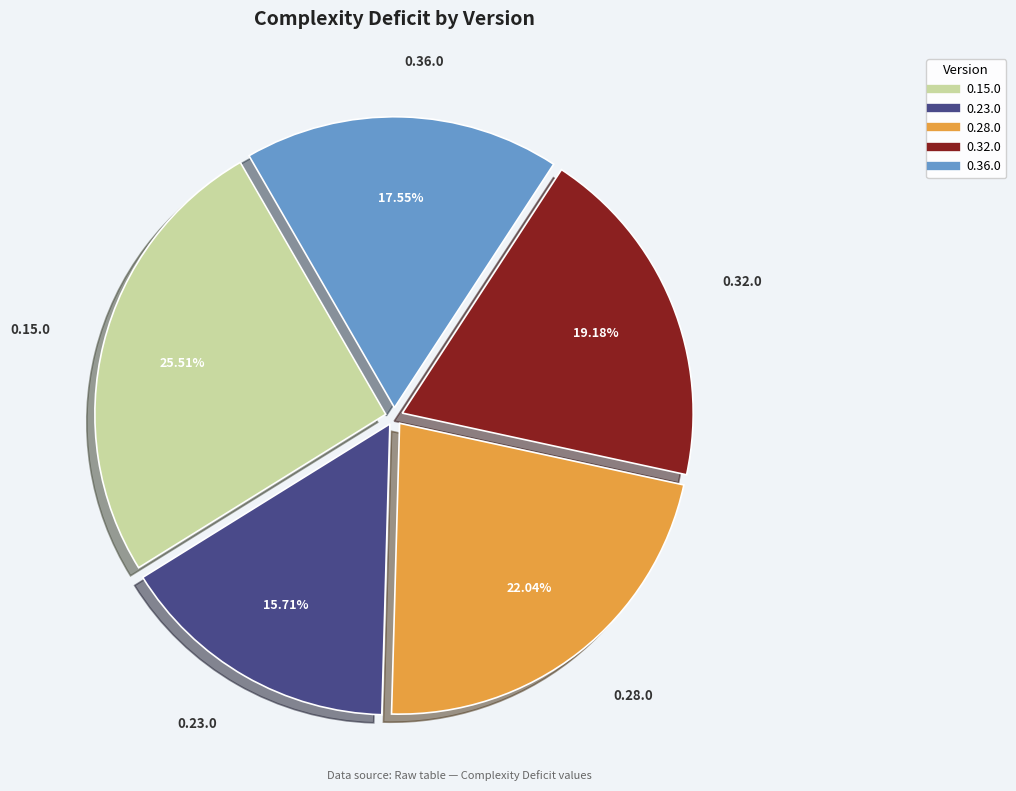

Is it true that 0.36.0 is 18% of the pie?

True